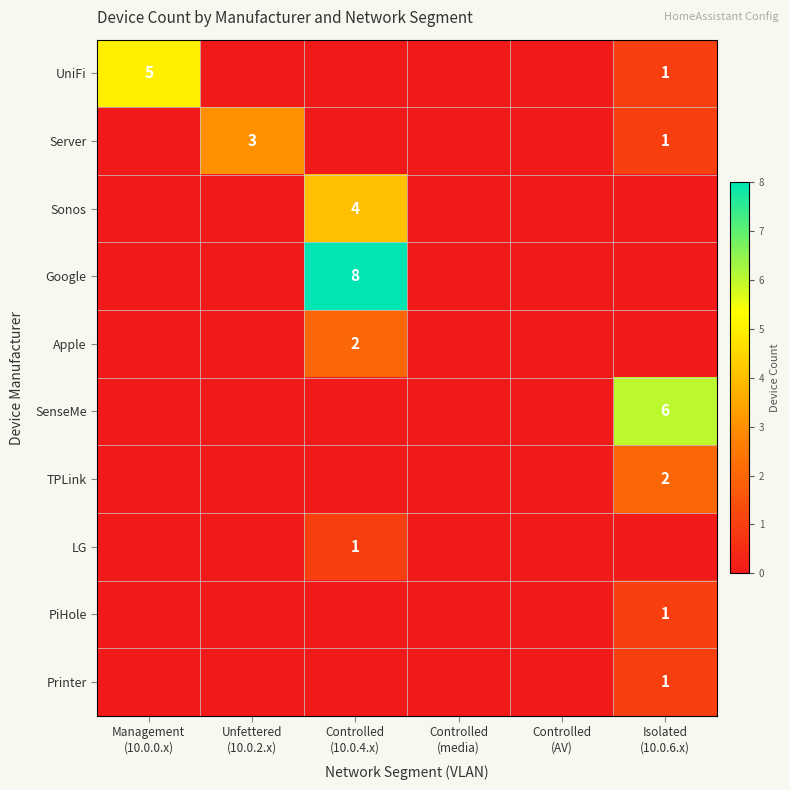

Which category has the highest value in the Server series?

Unfettered (10.0.2.x)